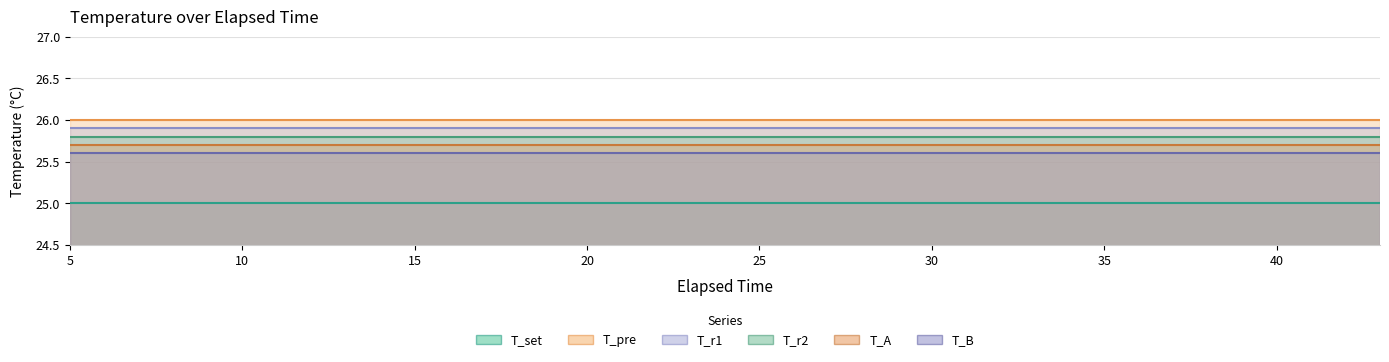

What is the lowest value of the T_r2 series?

25.8